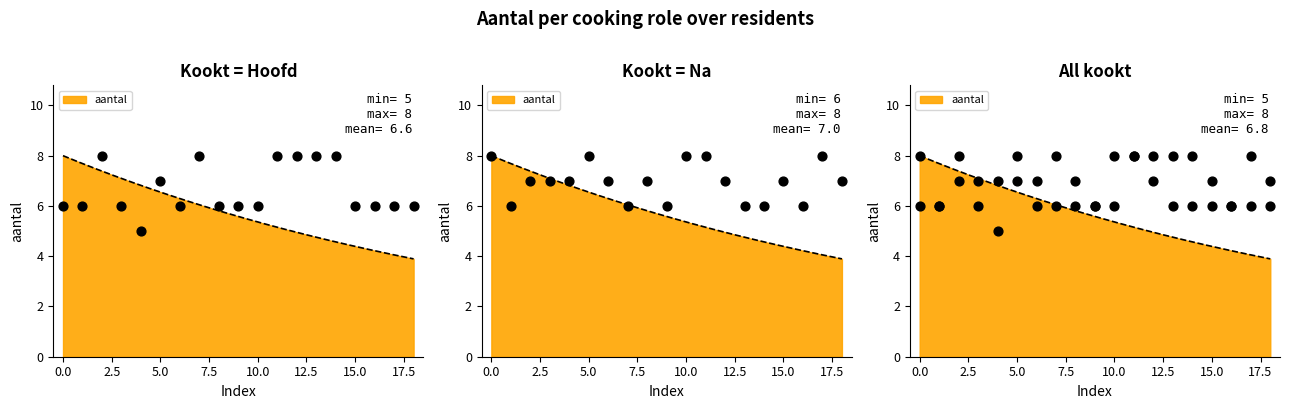

What is the total value across all series at 16?

12